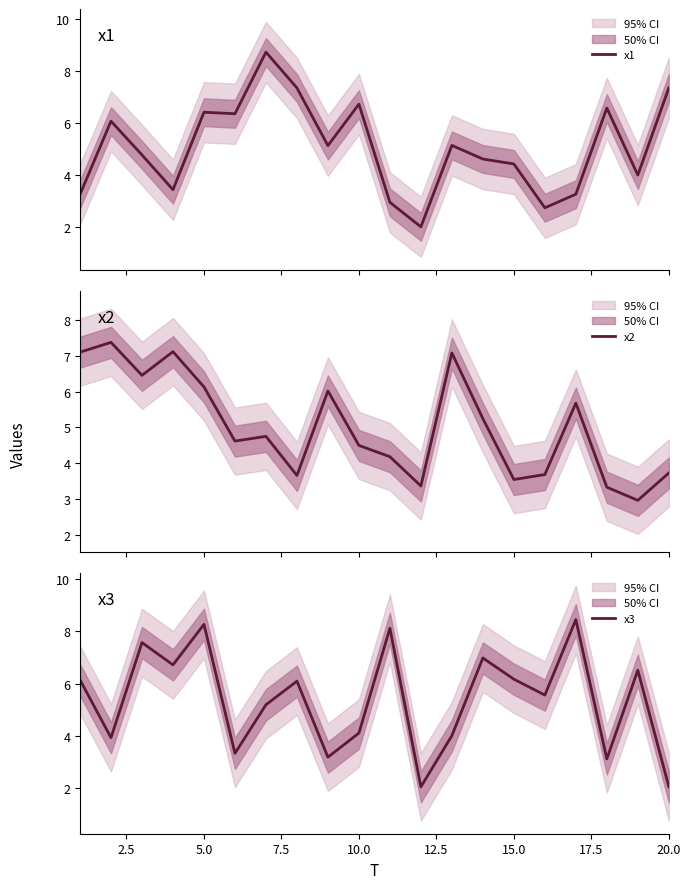

Is it true that x3 equals 9.4 at 15.0?

False